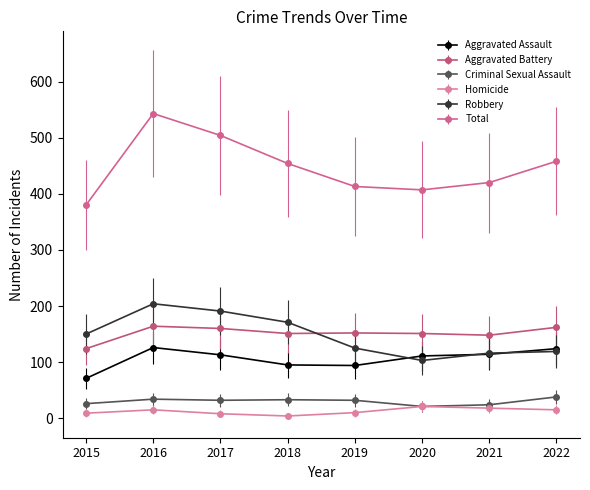

True or false: Aggravated Assault and Homicide intersect in this chart.

False